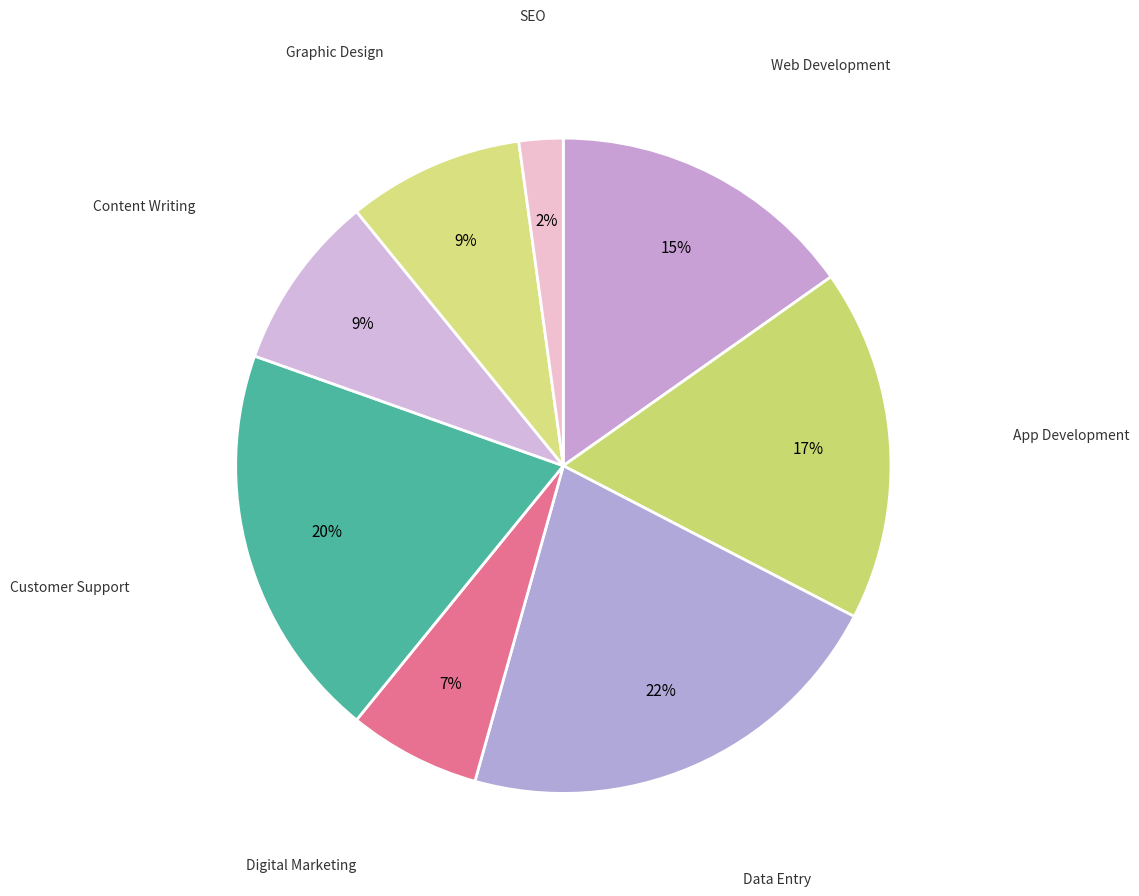

Is there any slice that represents more than half of the pie?

No